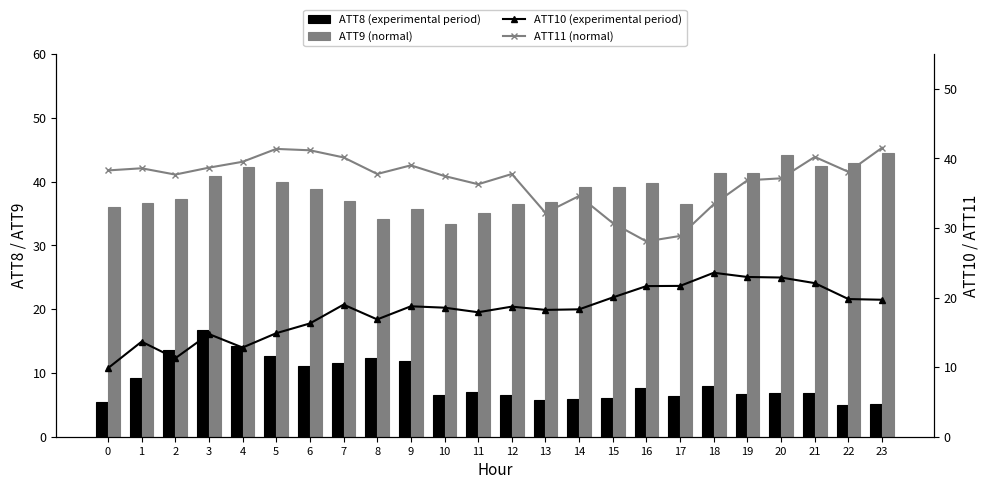

Is it true that ATT8 (experimental period) equals 6.1 at 15?

True